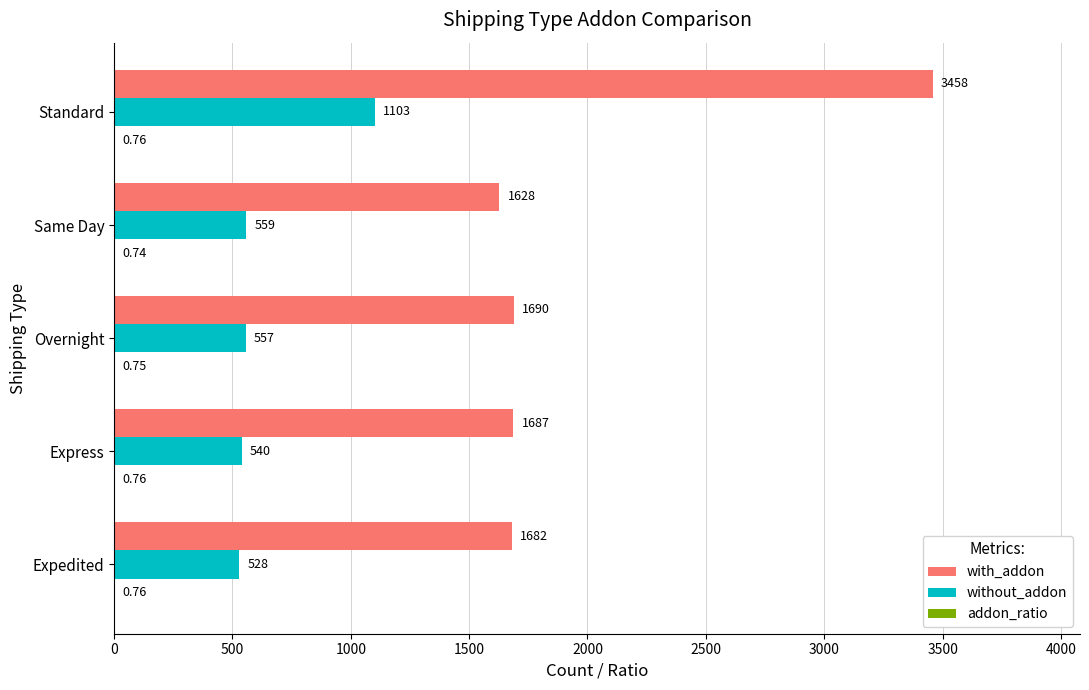

Where is without_addon nearest to the value 815?

Same Day